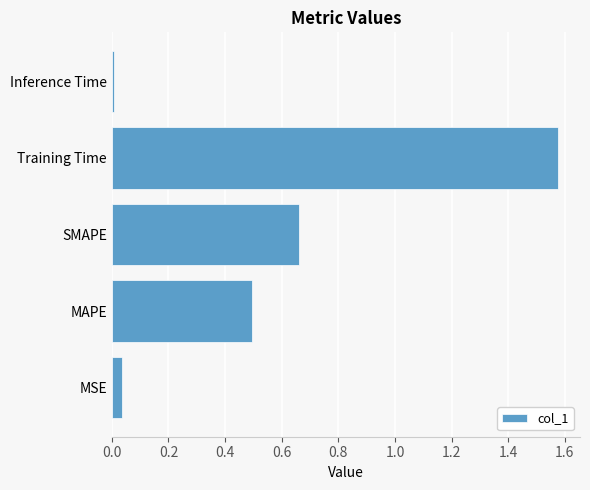

What is the sum of the values at Training Time and SMAPE?

2.2